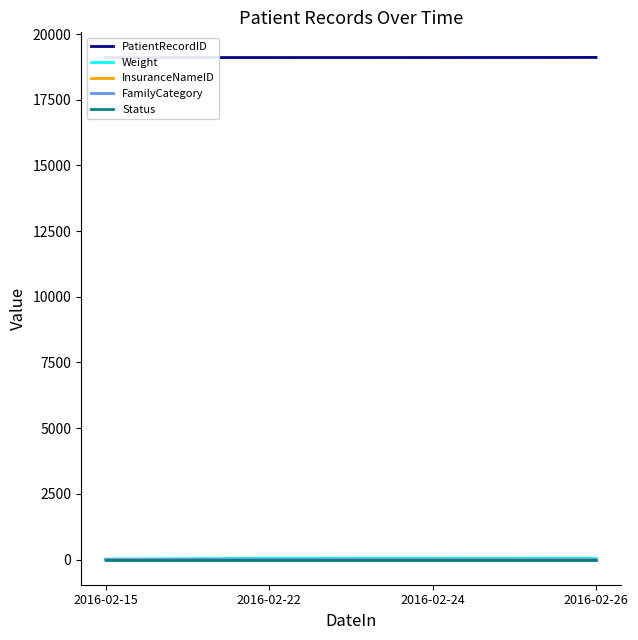

What is the average value of the Status series?

1